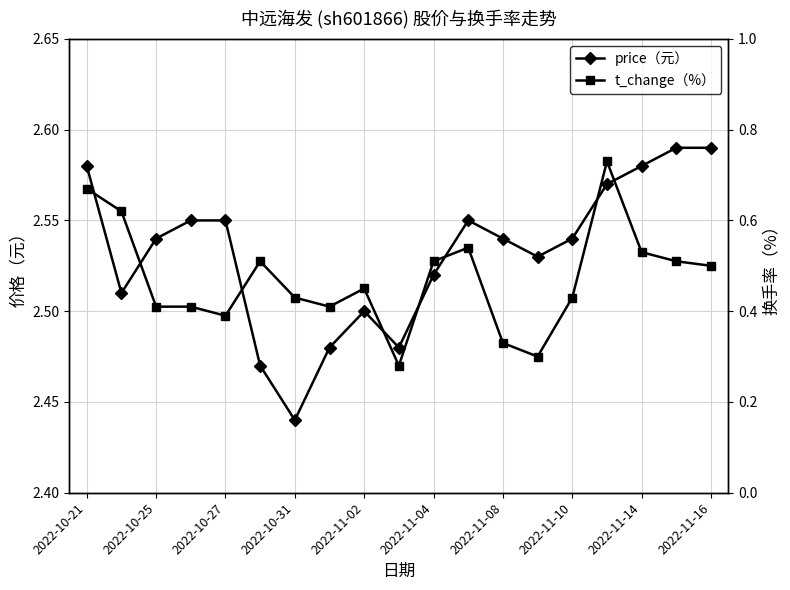

Rank the series by their maximum value, from lowest to highest.

t_change（%）, price（元）